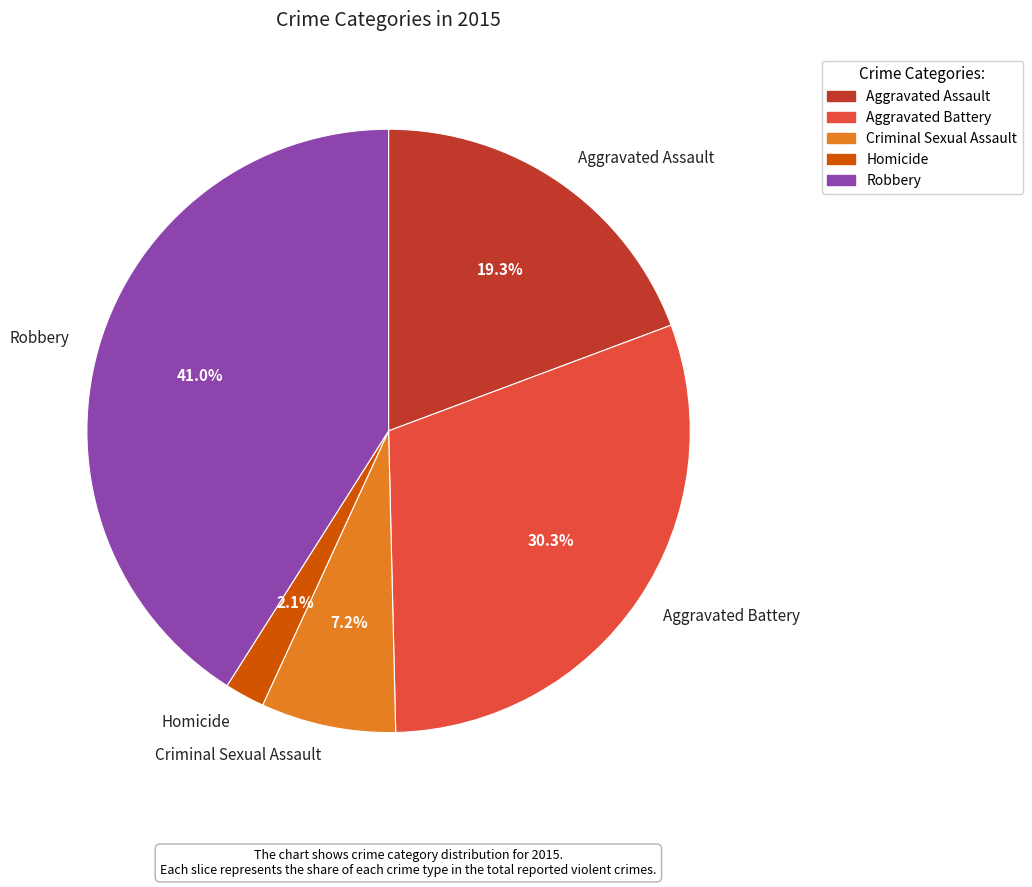

To the nearest percent, what is the difference between the Aggravated Assault and Robbery slice percentages?

22%